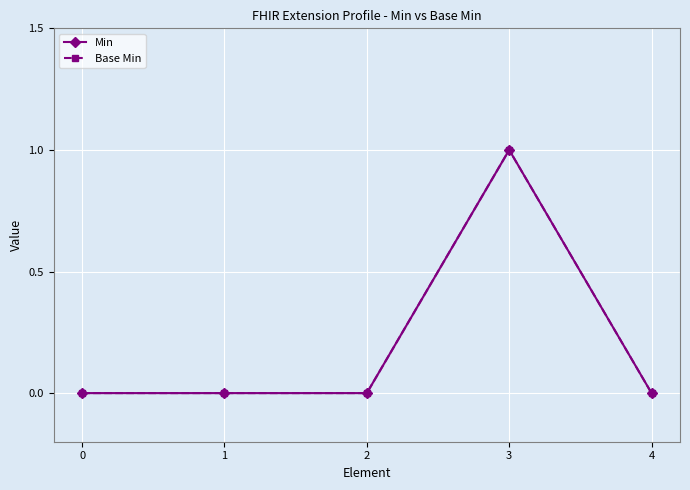

Is this an area chart (filled region under the line)?

No